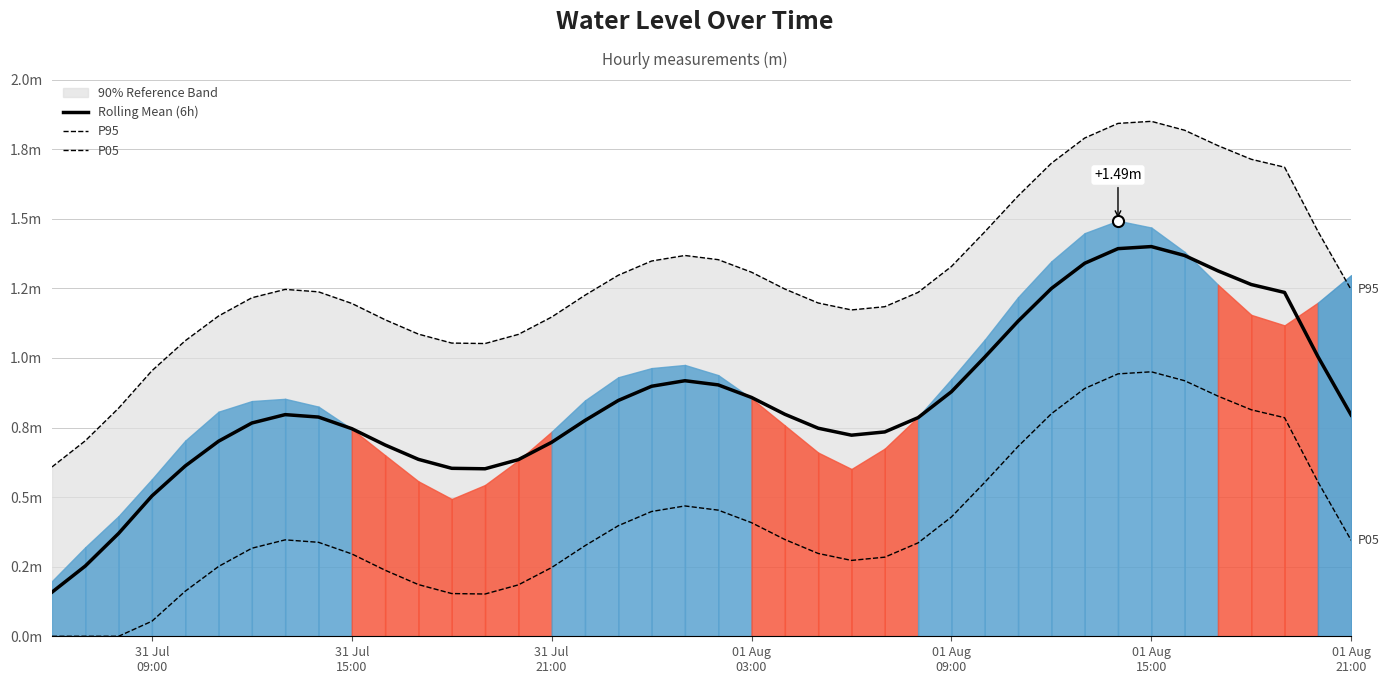

Is it true that P95 equals 0.7 at 37?

False